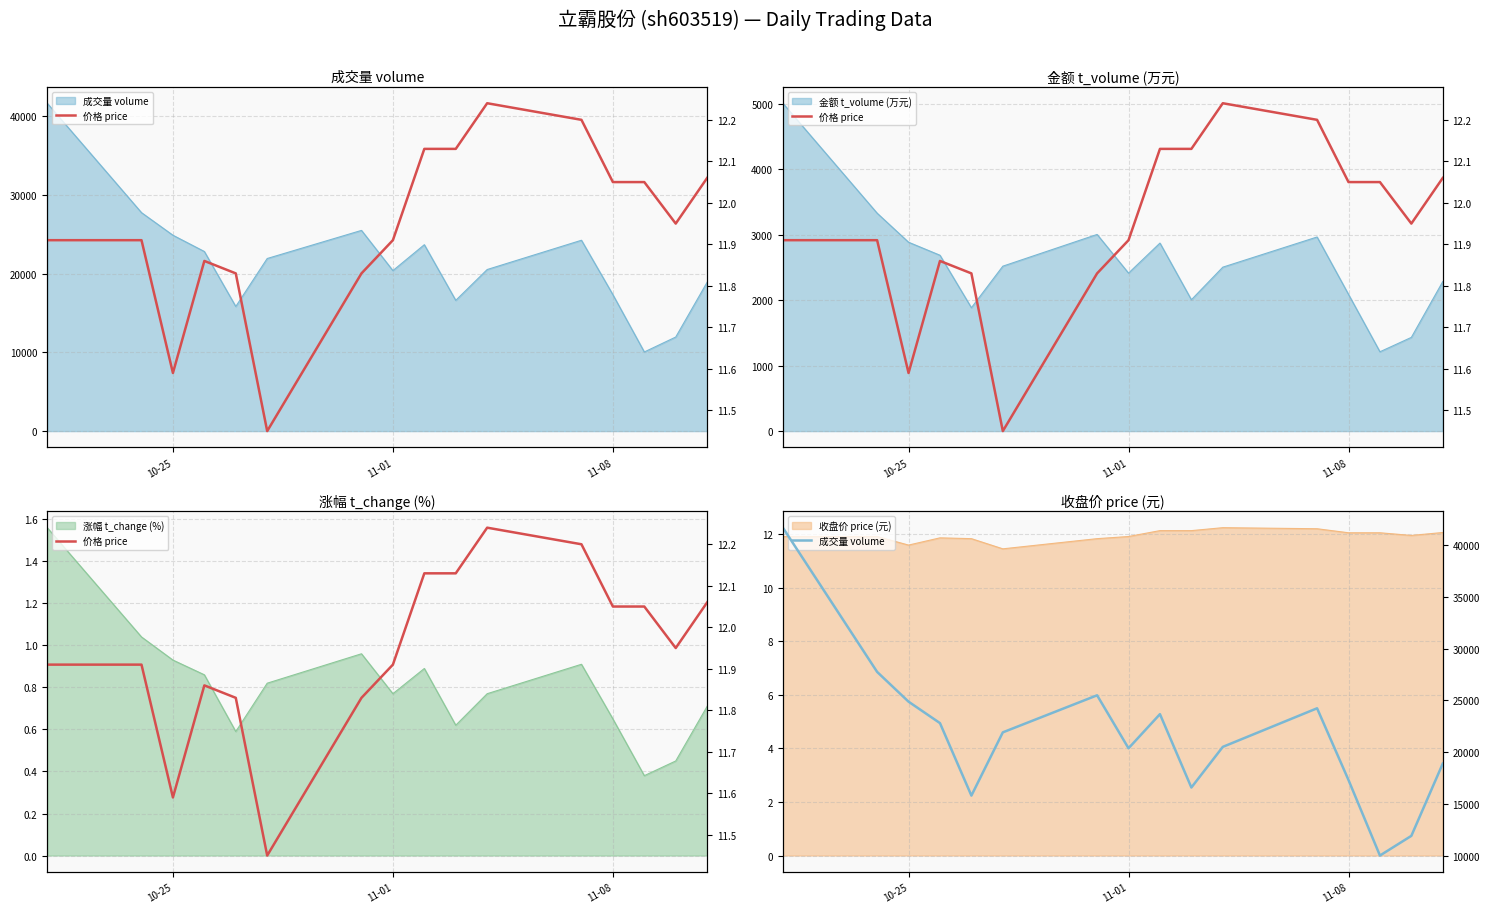

Does the chart have visible grid lines?

Yes